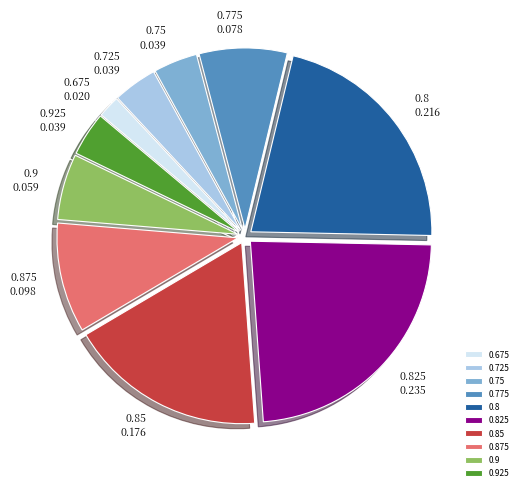

What is the ratio of the value at 0.85 to the value at 0.875?

1.8